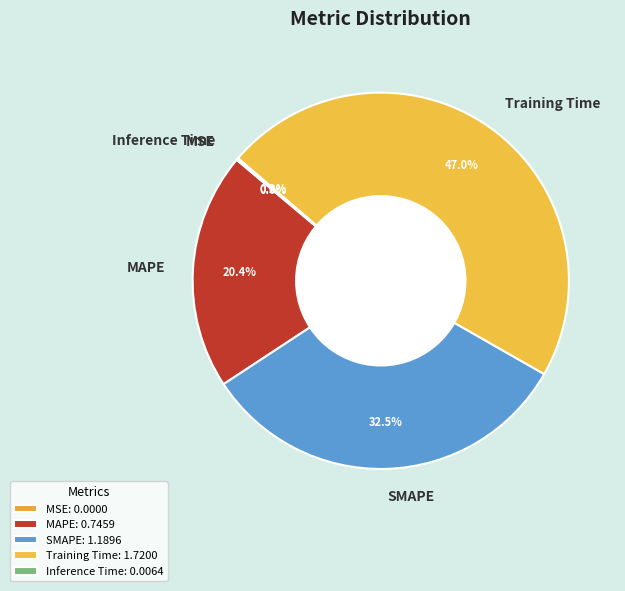

Which has a higher value, SMAPE or MAPE?

SMAPE